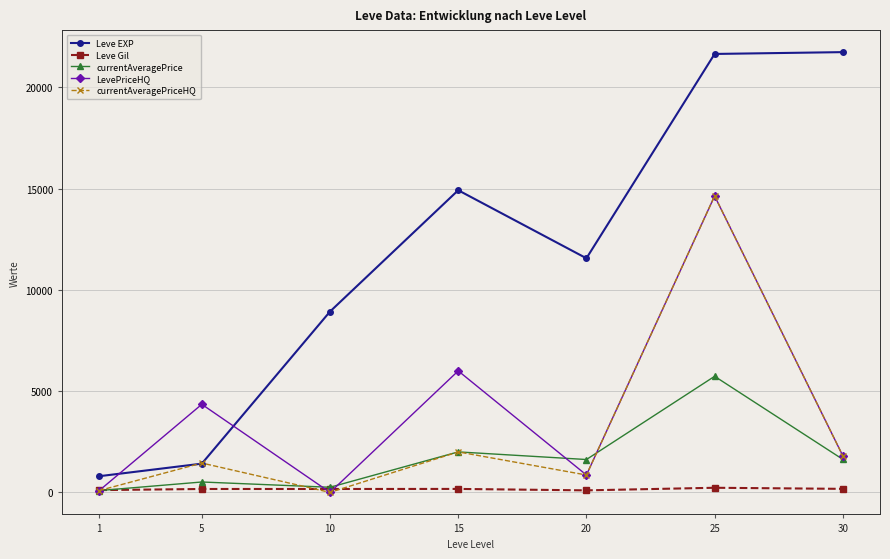

True or false: Leve Gil and Leve EXP cross at least once.

False